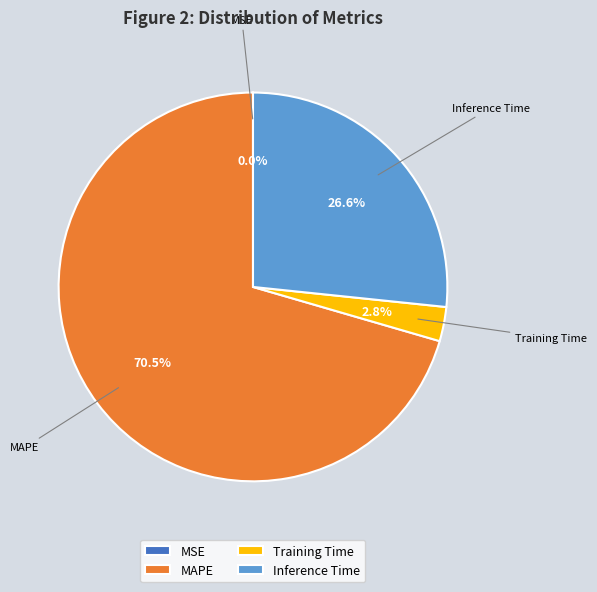

Which slice is the largest?

MAPE